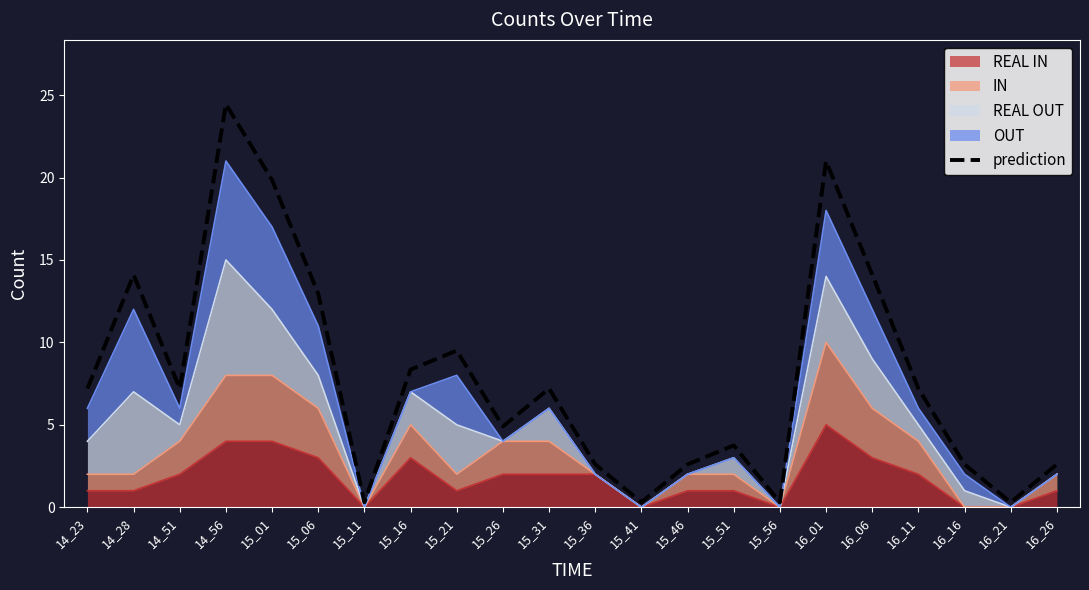

What is the value of the 3rd point from the left?

7.2